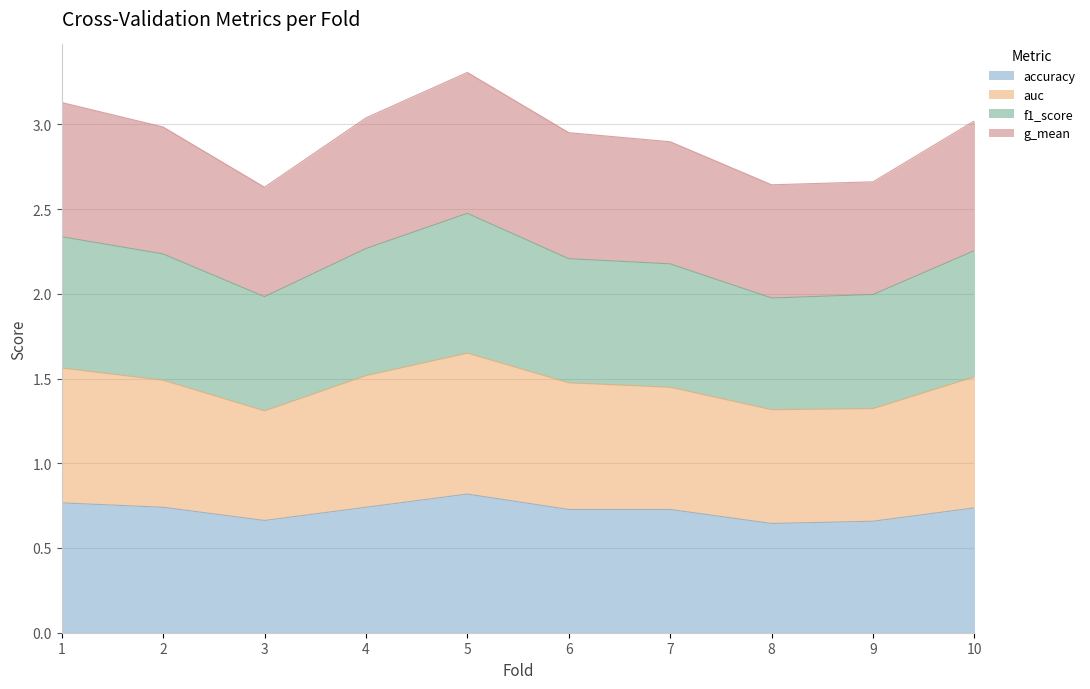

What is the sum of all accuracy values?

7.2